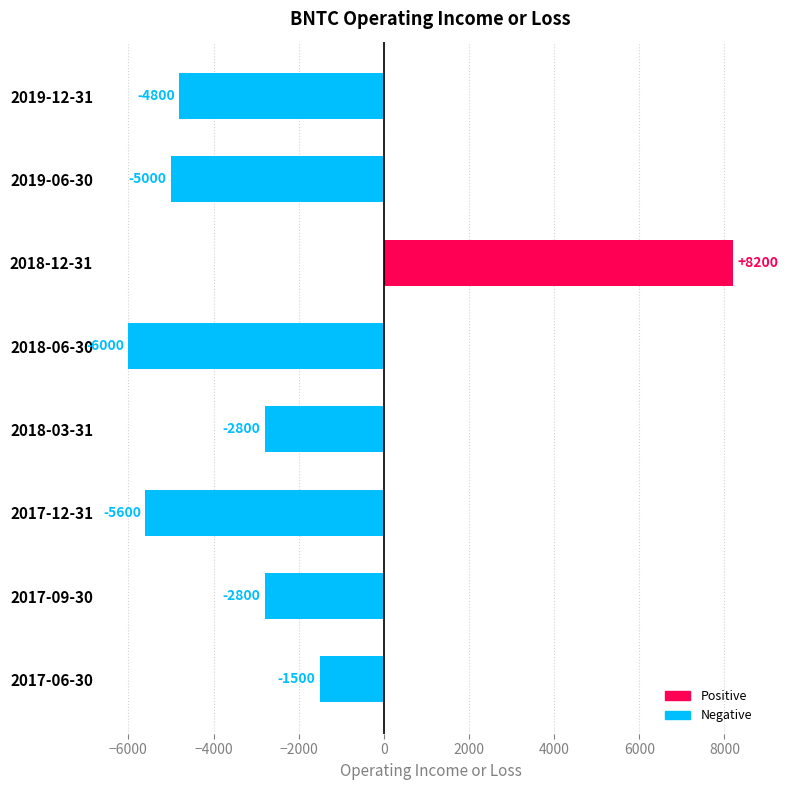

Reading bottom to top, list all the values displayed in this chart.

-1500	-2800	-5600	-2800	-6000	8200	-5000	-4800